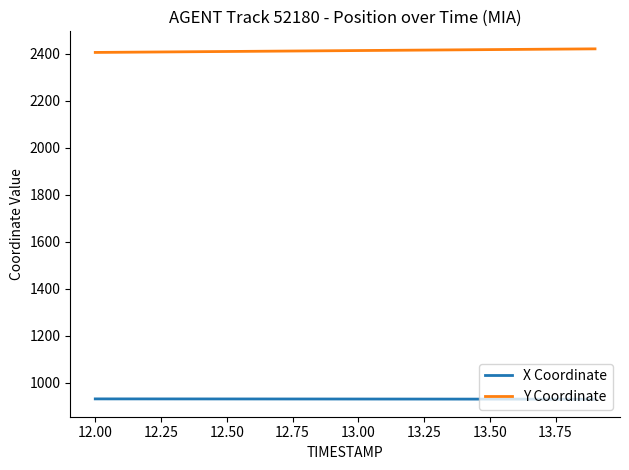

What is the difference between the maximum and minimum values in the X Coordinate series?

1.3